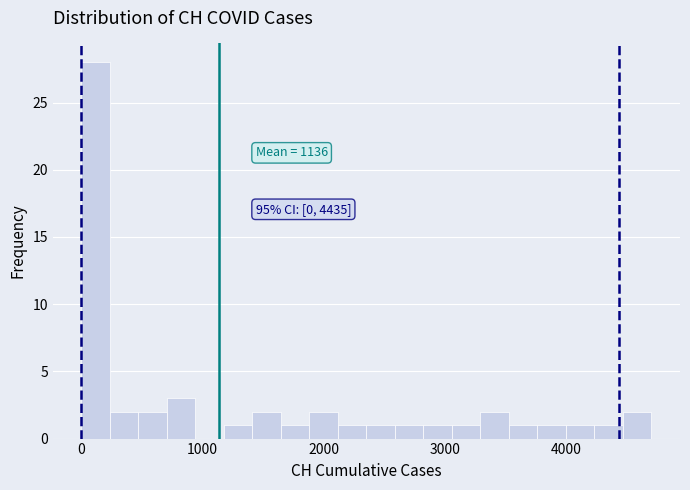

Read against the x-axis, roughly where is the centre of the tallest bar?

100